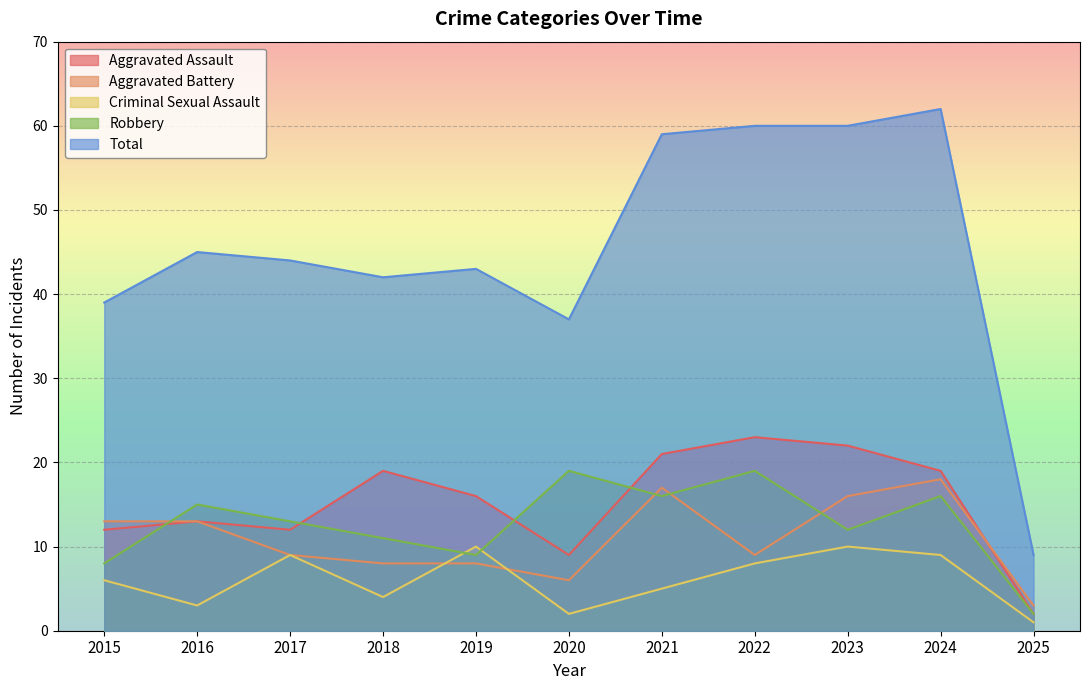

After their last crossing, which series has the higher values: Criminal Sexual Assault or Robbery?

Robbery